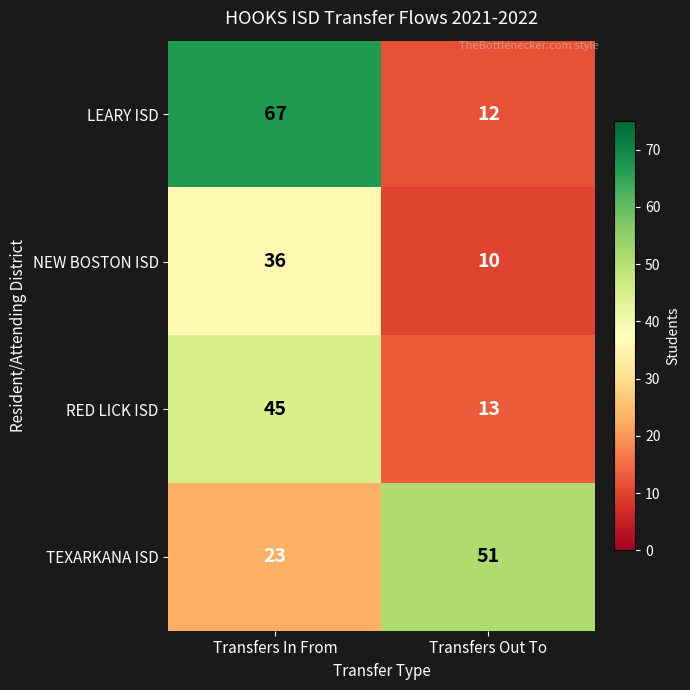

Reading left to right, list all the values displayed in this chart.

LEARY ISD: 67	12
NEW BOSTON ISD: 36	10
RED LICK ISD: 45	13
TEXARKANA ISD: 23	51